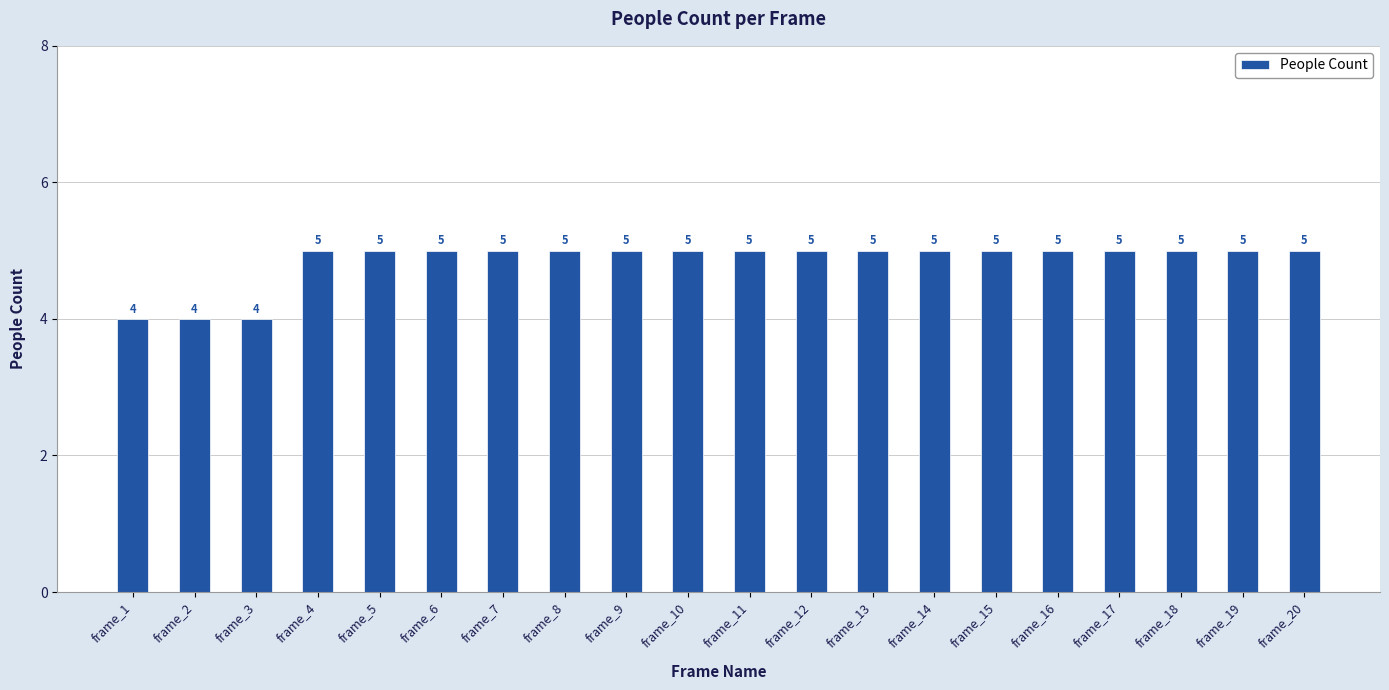

Between frame_2 and frame_10, which is larger?

frame_10